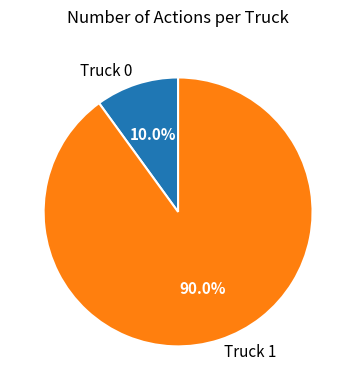

Which has a higher value, Truck 1 or Truck 0?

Truck 1